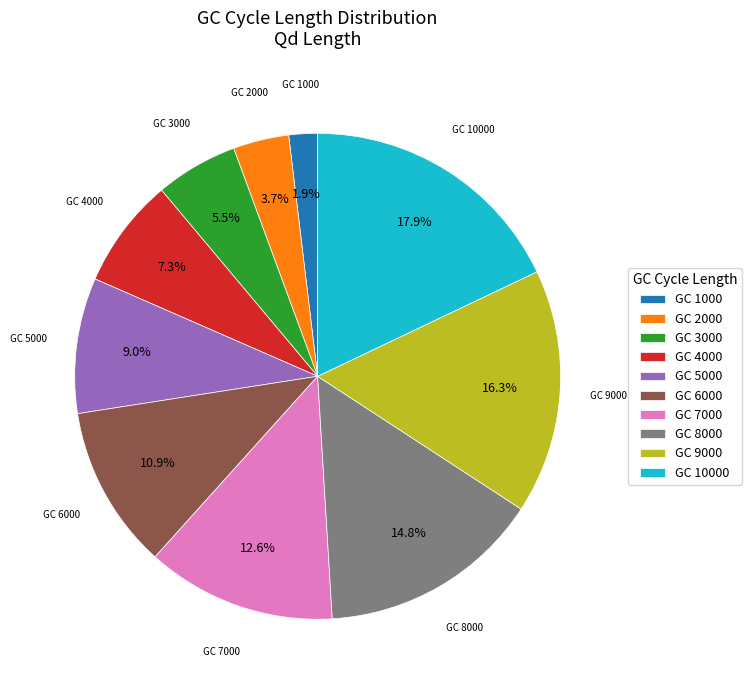

Which category has the smallest portion of the pie?

GC 1000